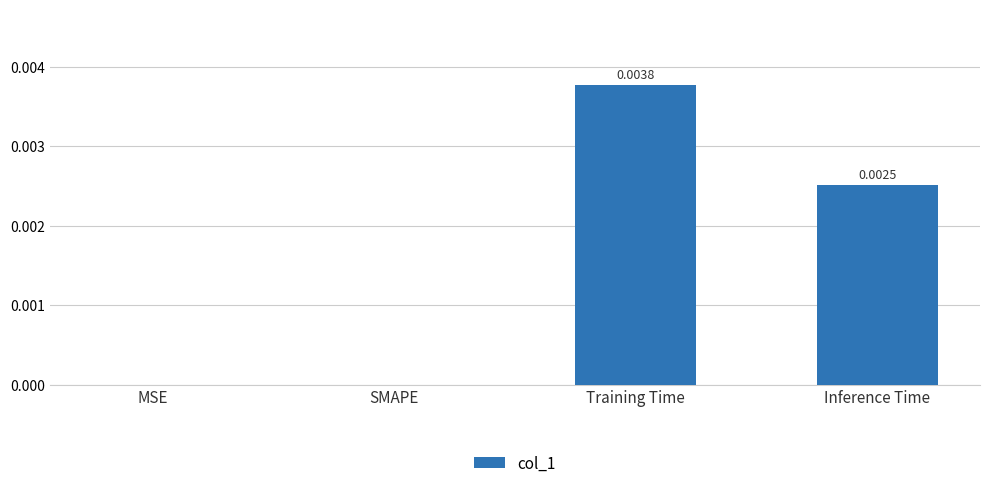

At which category does the chart reach its peak across all series?

Training Time